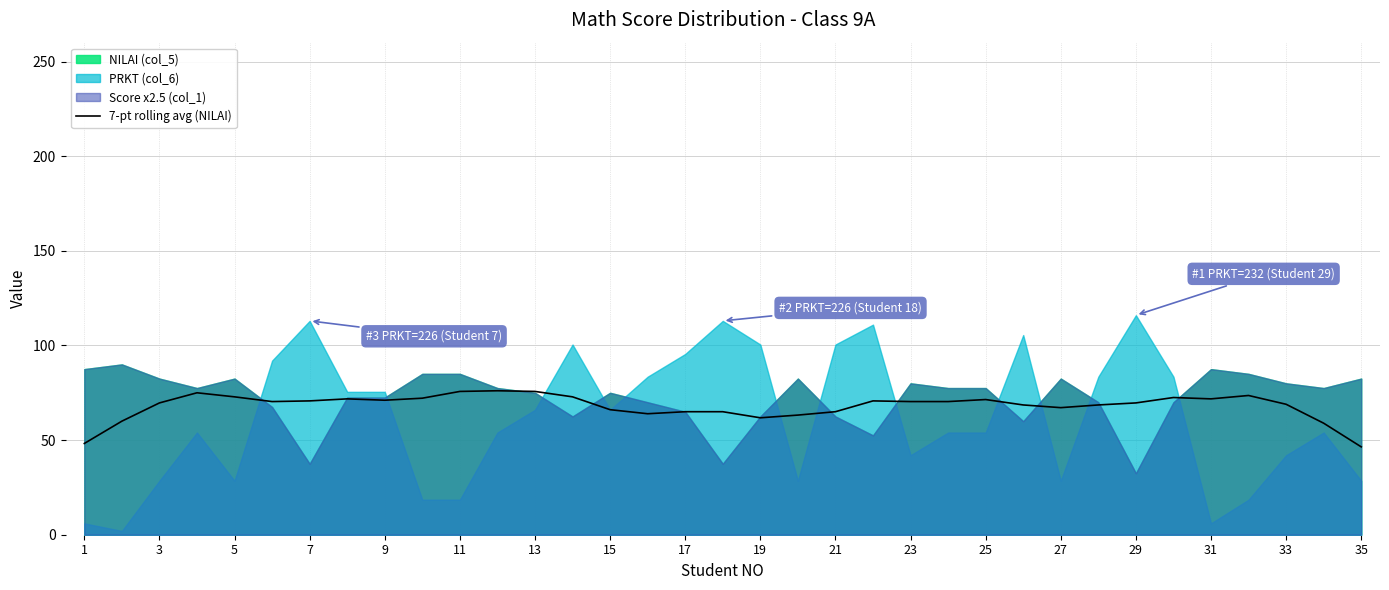

The value of 7-pt rolling avg (NILAI) at 5 is 105.3. True or false?

False